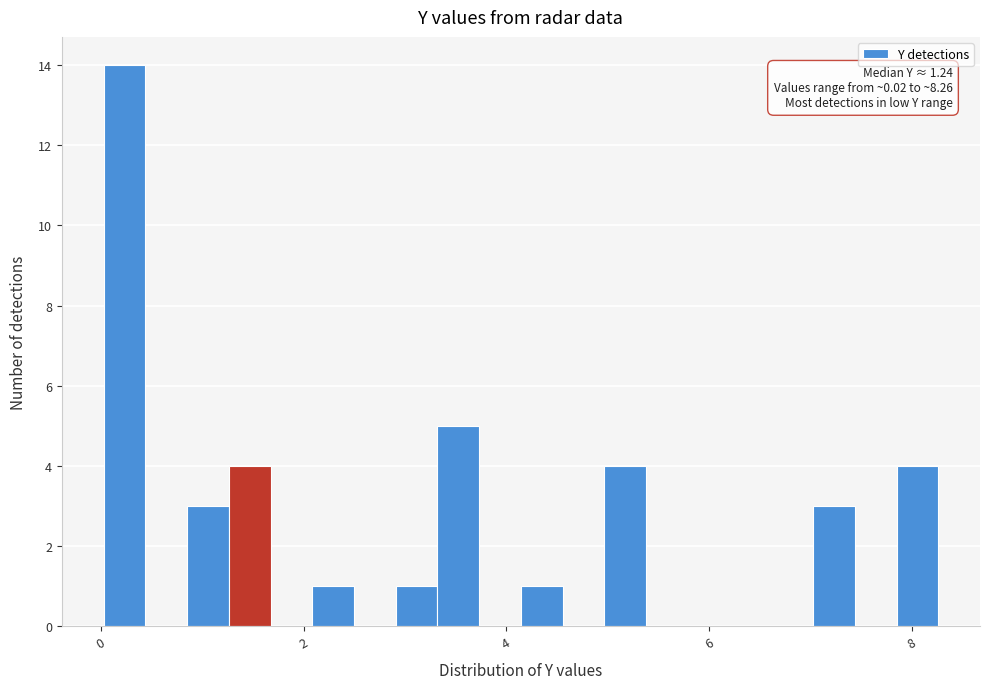

Read against the x-axis, roughly where is the centre of the tallest bar?

0.2